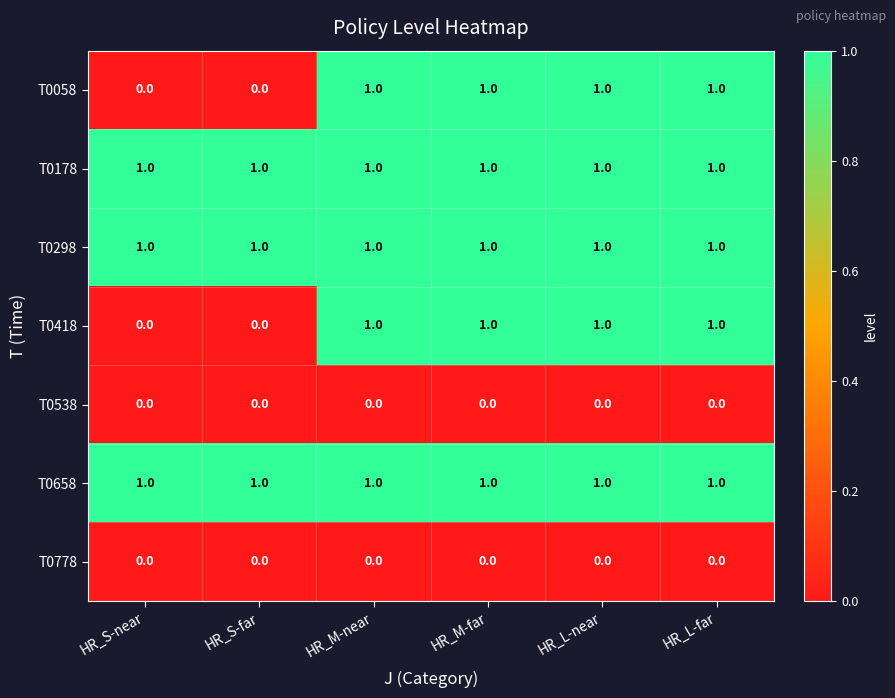

At how many categories does at least one series exceed 0?

6